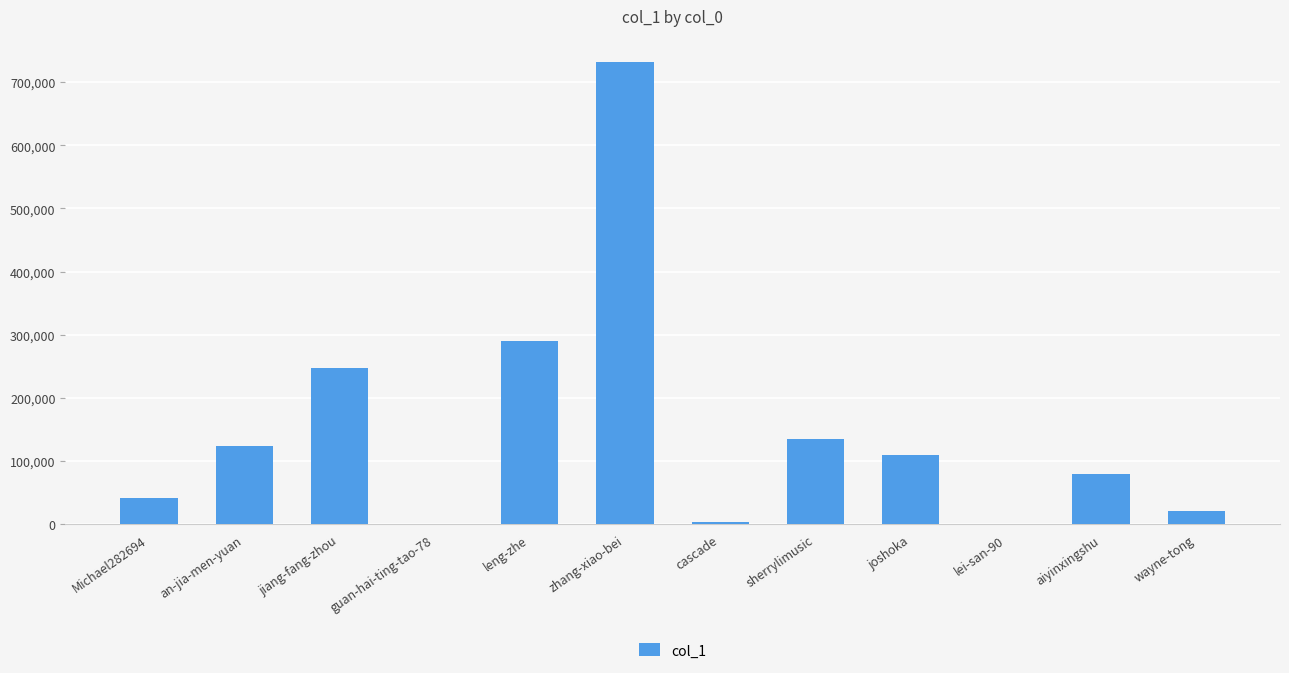

Are the bars horizontal?

No